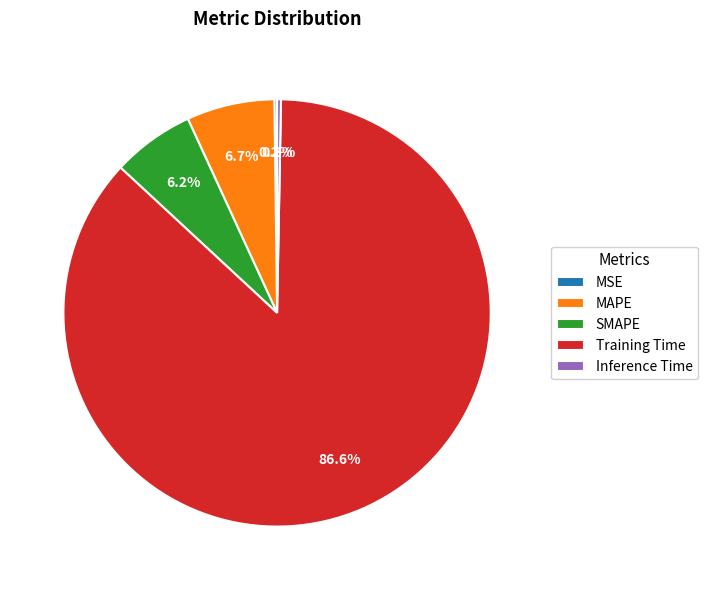

To the nearest percent, what portion does Training Time represent?

87%